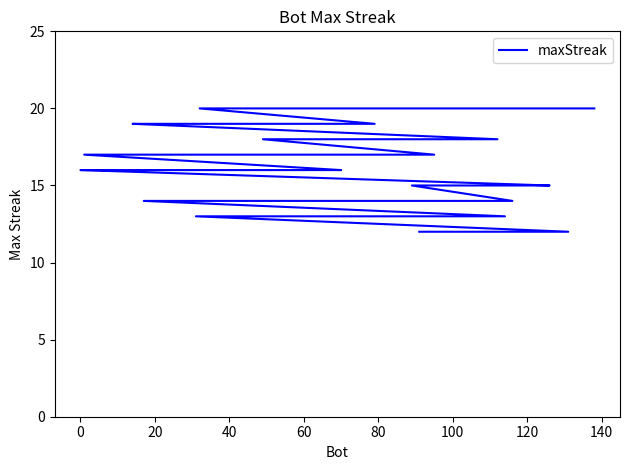

What is the difference between the maximum and second lowest values?

8